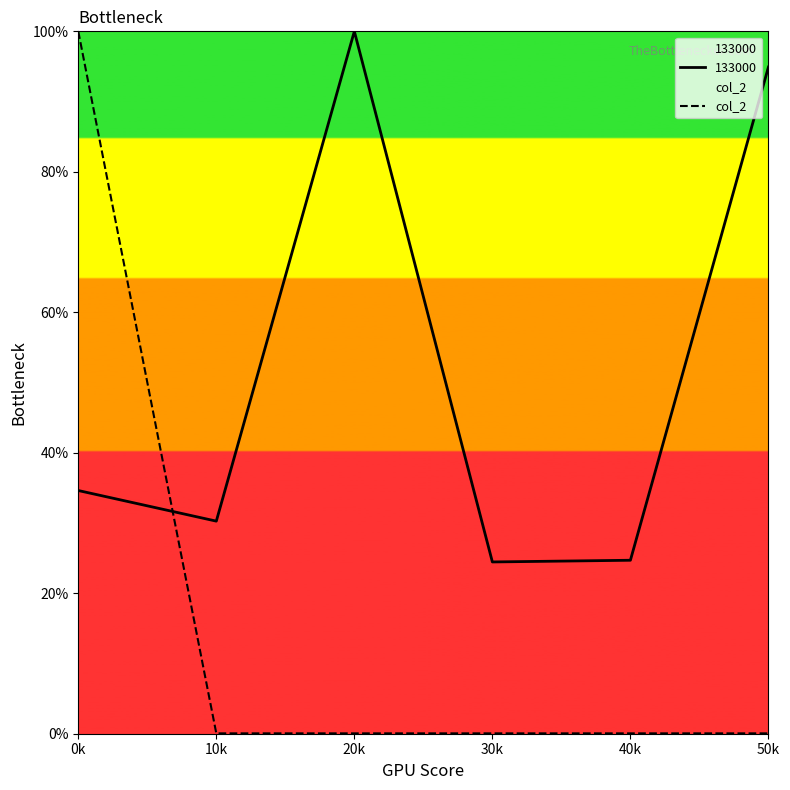

Does the chart display data point markers on the line(s)?

No